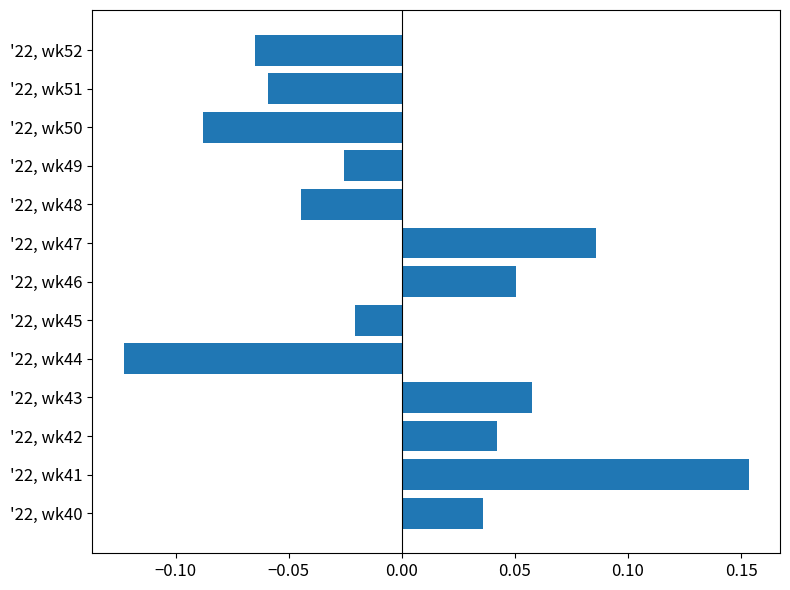

Which category has the lowest value across all series?

'22, wk44